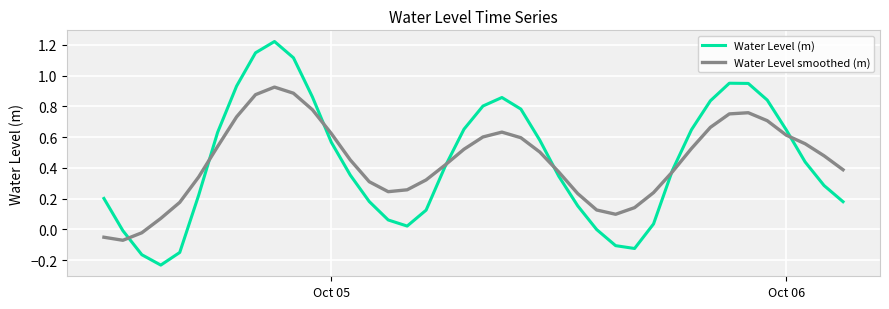

List the series in order of their peak value, highest first.

Water Level (m), Water Level smoothed (m)